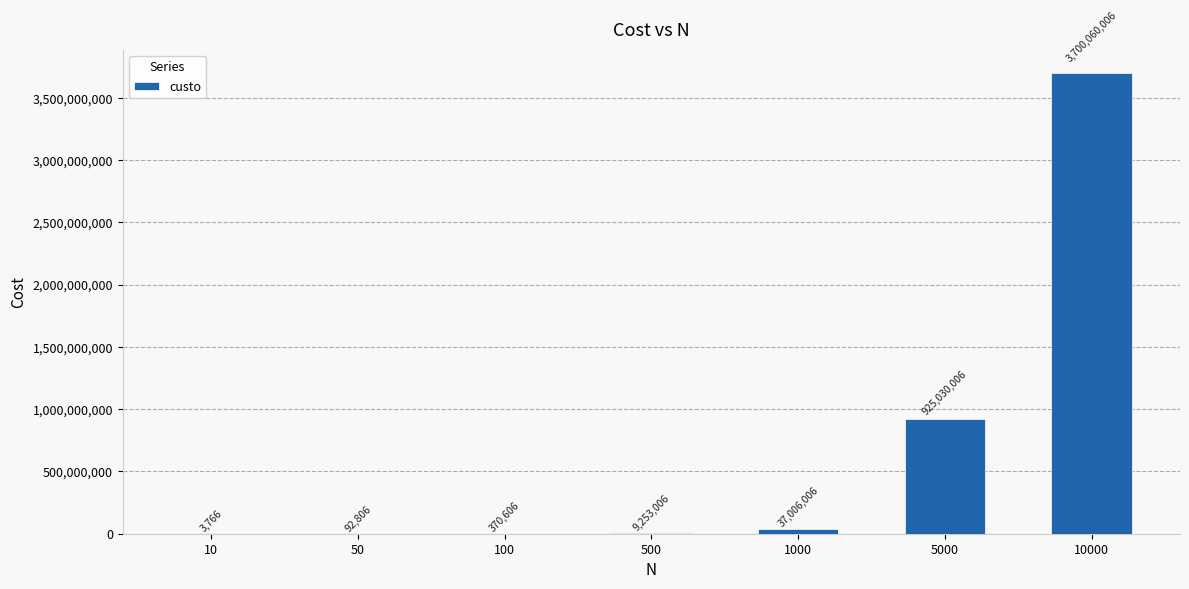

What is the sum of the values at 10000 and 500?

3709313012